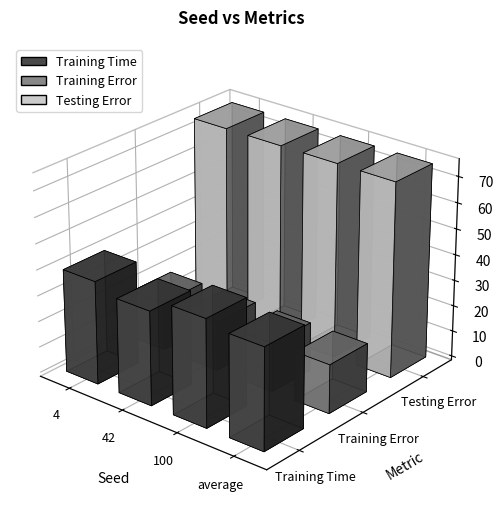

Which category has the lowest value across all series?

4